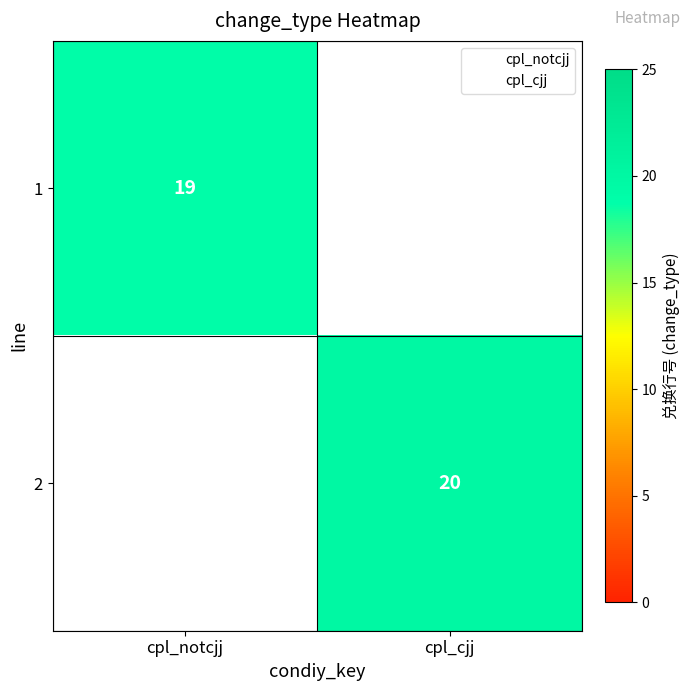

At which category does the chart reach its minimum across all series?

cpl_cjj